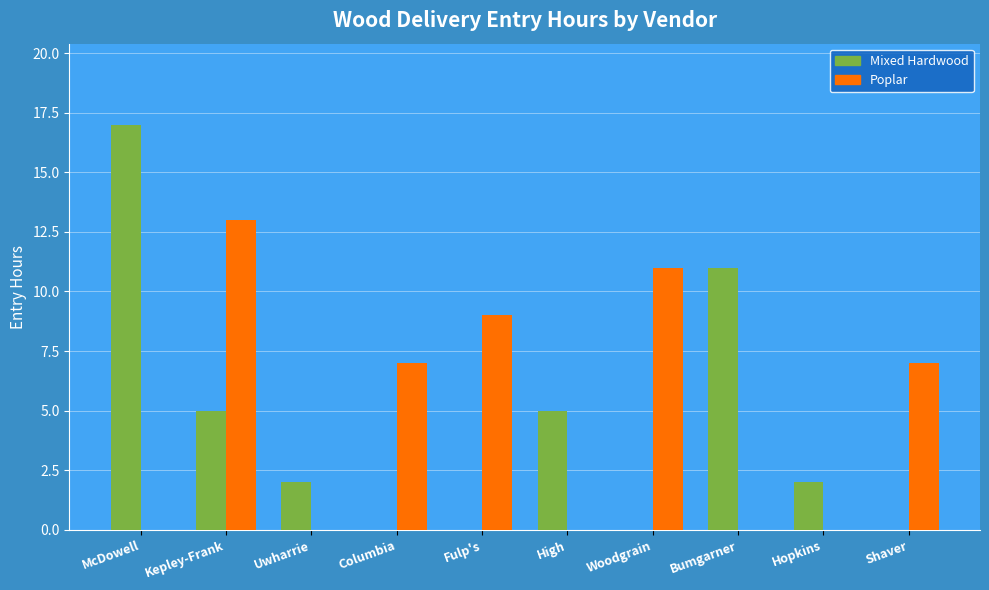

At which category is the sum across all series the highest?

Kepley-Frank